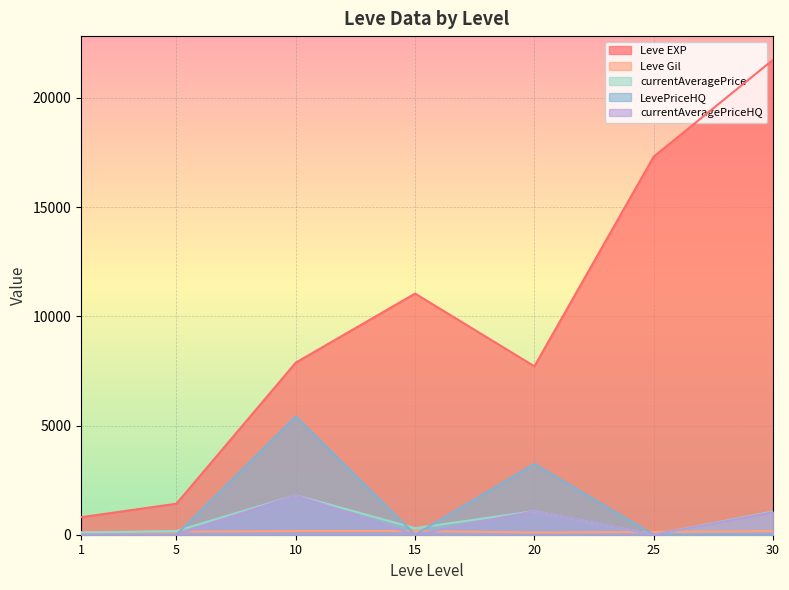

What is the total value across all series at 20?

13211.0